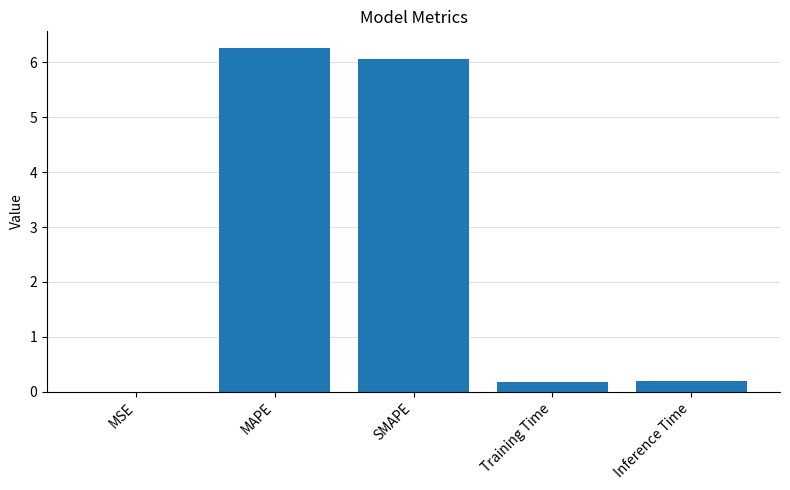

Which category has the highest value across all series?

MAPE